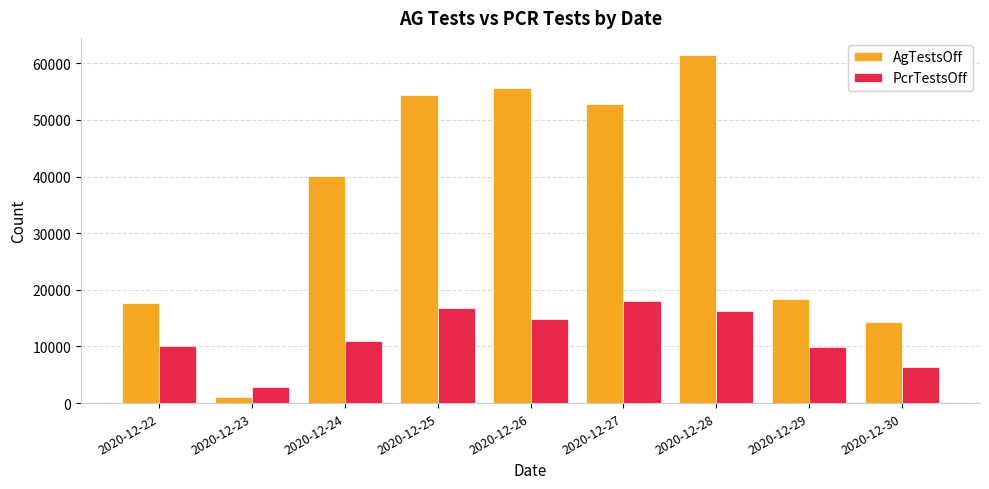

How many bars are there in each group?

2